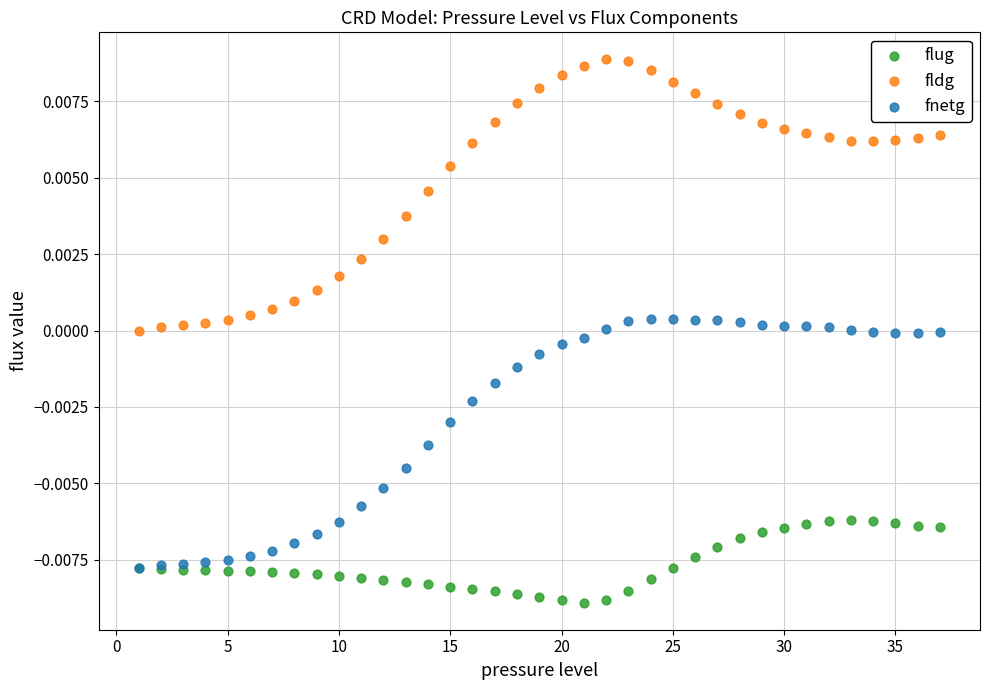

Which series reaches the minimum Y coordinate?

flug